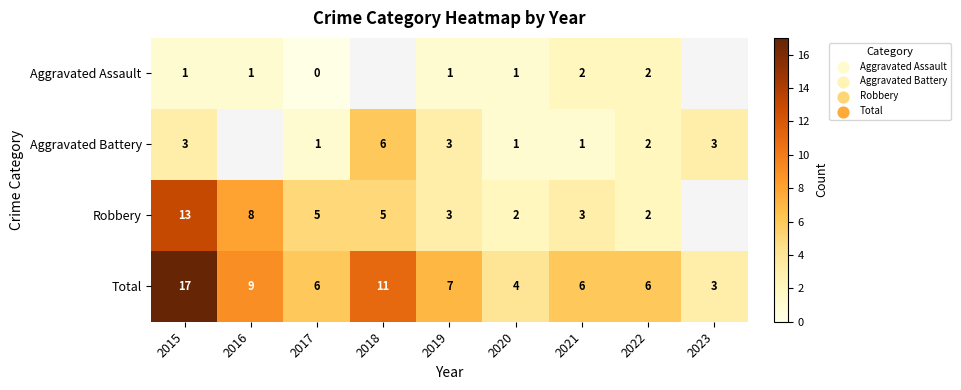

Where is Total nearest to the value 10?

2016